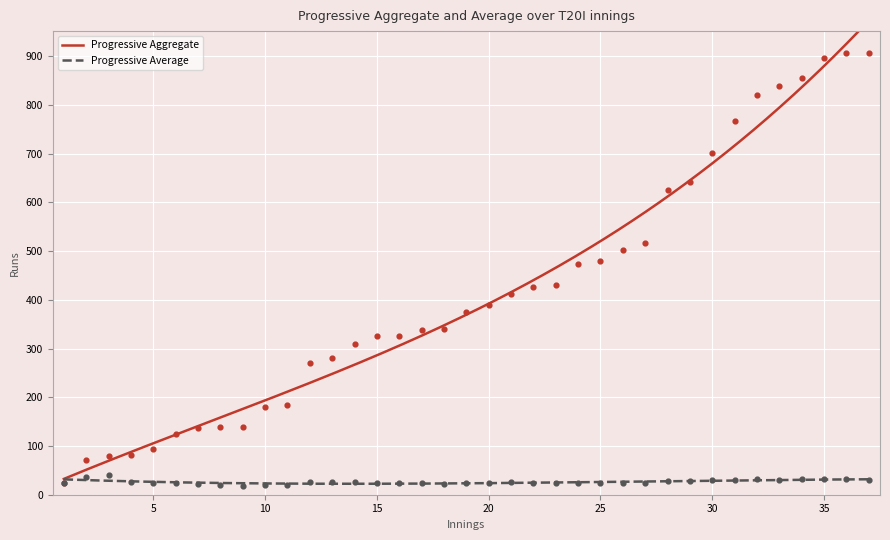

At how many categories does at least one series exceed 555?

10